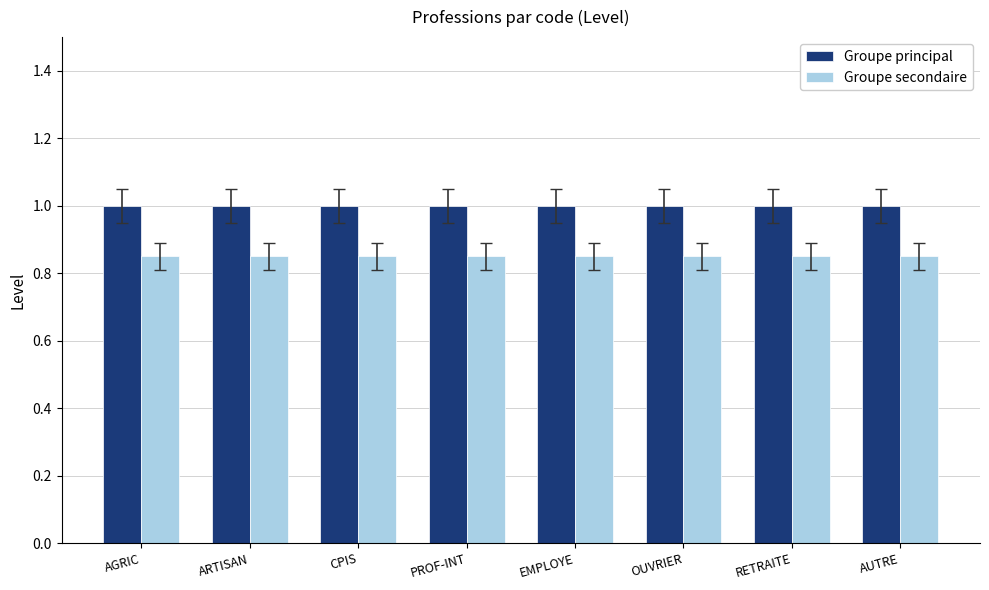

What is the sum of all Groupe secondaire values?

6.8